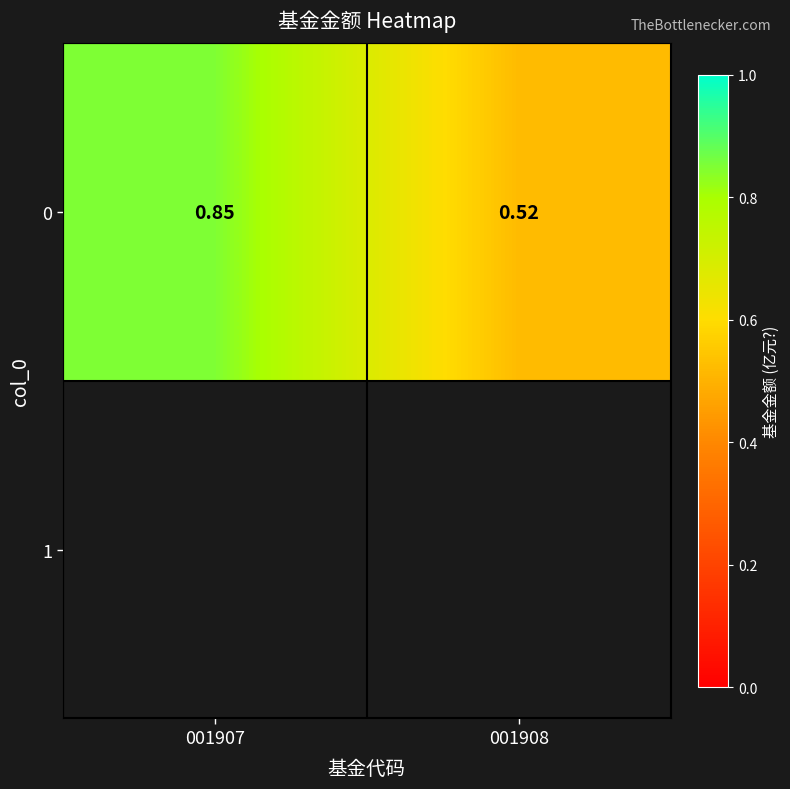

What is the minimum value shown in the chart?

0.5